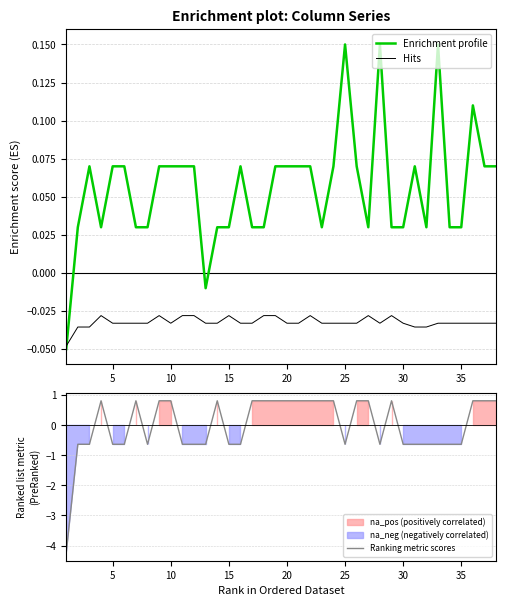

Is it true that Enrichment profile equals 0.0 at 10?

False